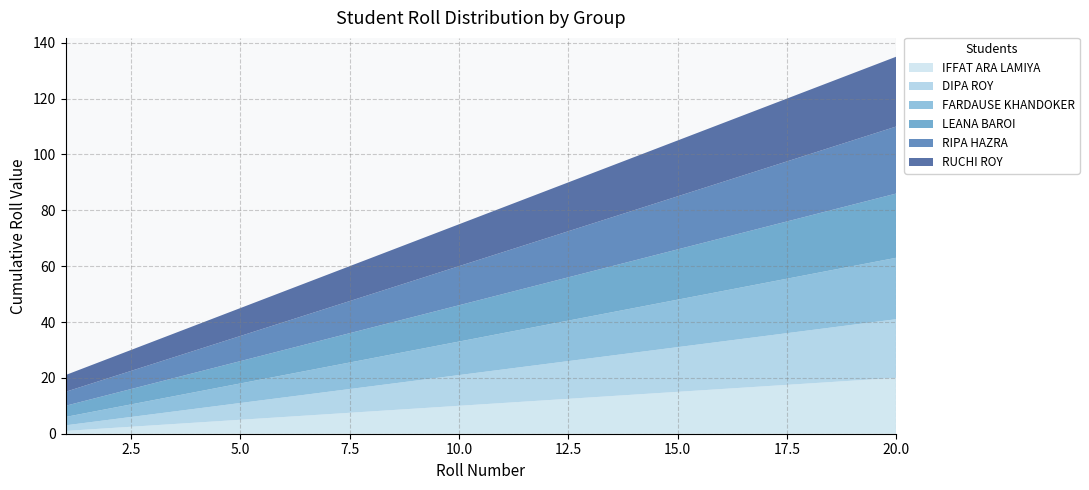

Reading left to right, list all the values displayed in this chart.

IFFAT ARA LAMIYA: 1	2	3	4	5	6	7	8	9	10	11	12	13	14	15	16	17	18	19	20
DIPA ROY: 2	3	4	5	6	7	8	9	10	11	12	13	14	15	16	17	18	19	20	21
FARDAUSE KHANDOKER: 3	4	5	6	7	8	9	10	11	12	13	14	15	16	17	18	19	20	21	22
LEANA BAROI: 4	5	6	7	8	9	10	11	12	13	14	15	16	17	18	19	20	21	22	23
RIPA HAZRA: 5	6	7	8	9	10	11	12	13	14	15	16	17	18	19	20	21	22	23	24
RUCHI ROY: 6	7	8	9	10	11	12	13	14	15	16	17	18	19	20	21	22	23	24	25